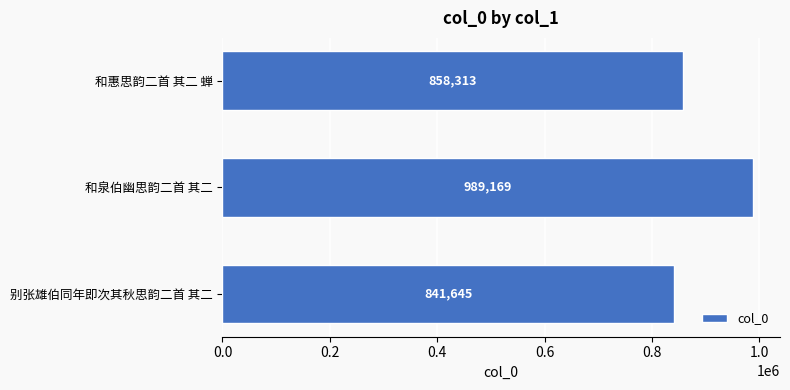

List the labels in order of value, smallest first.

别张雄伯同年即次其秋思韵二首 其二, 和惠思韵二首 其二 蝉, 和泉伯幽思韵二首 其二